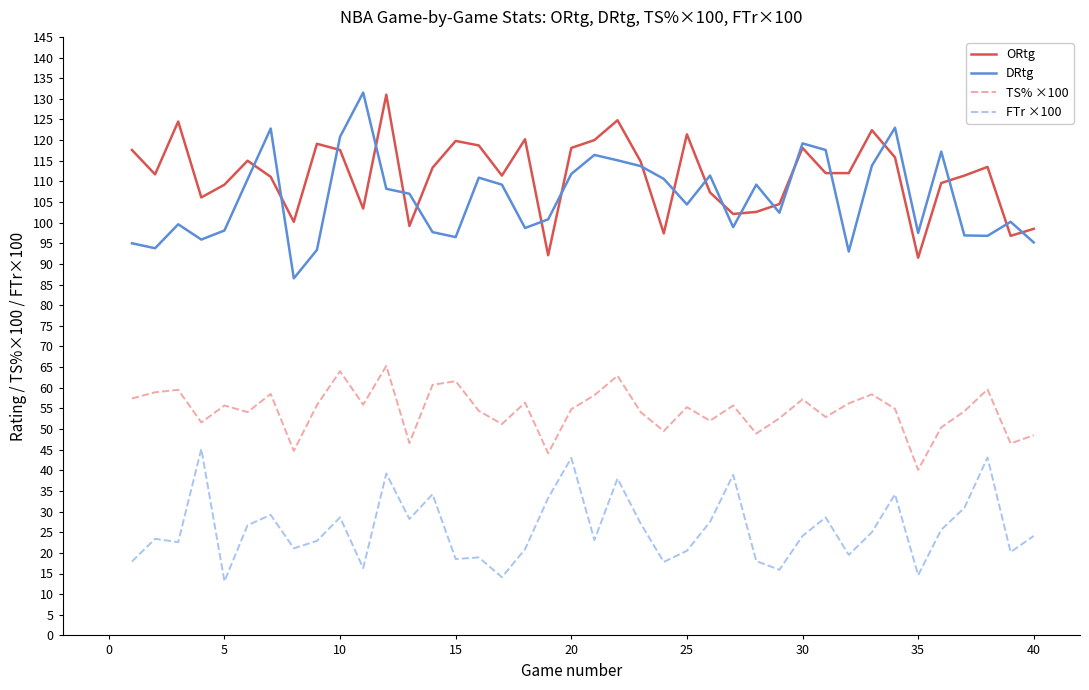

True or false: DRtg and FTr ×100 intersect in this chart.

False